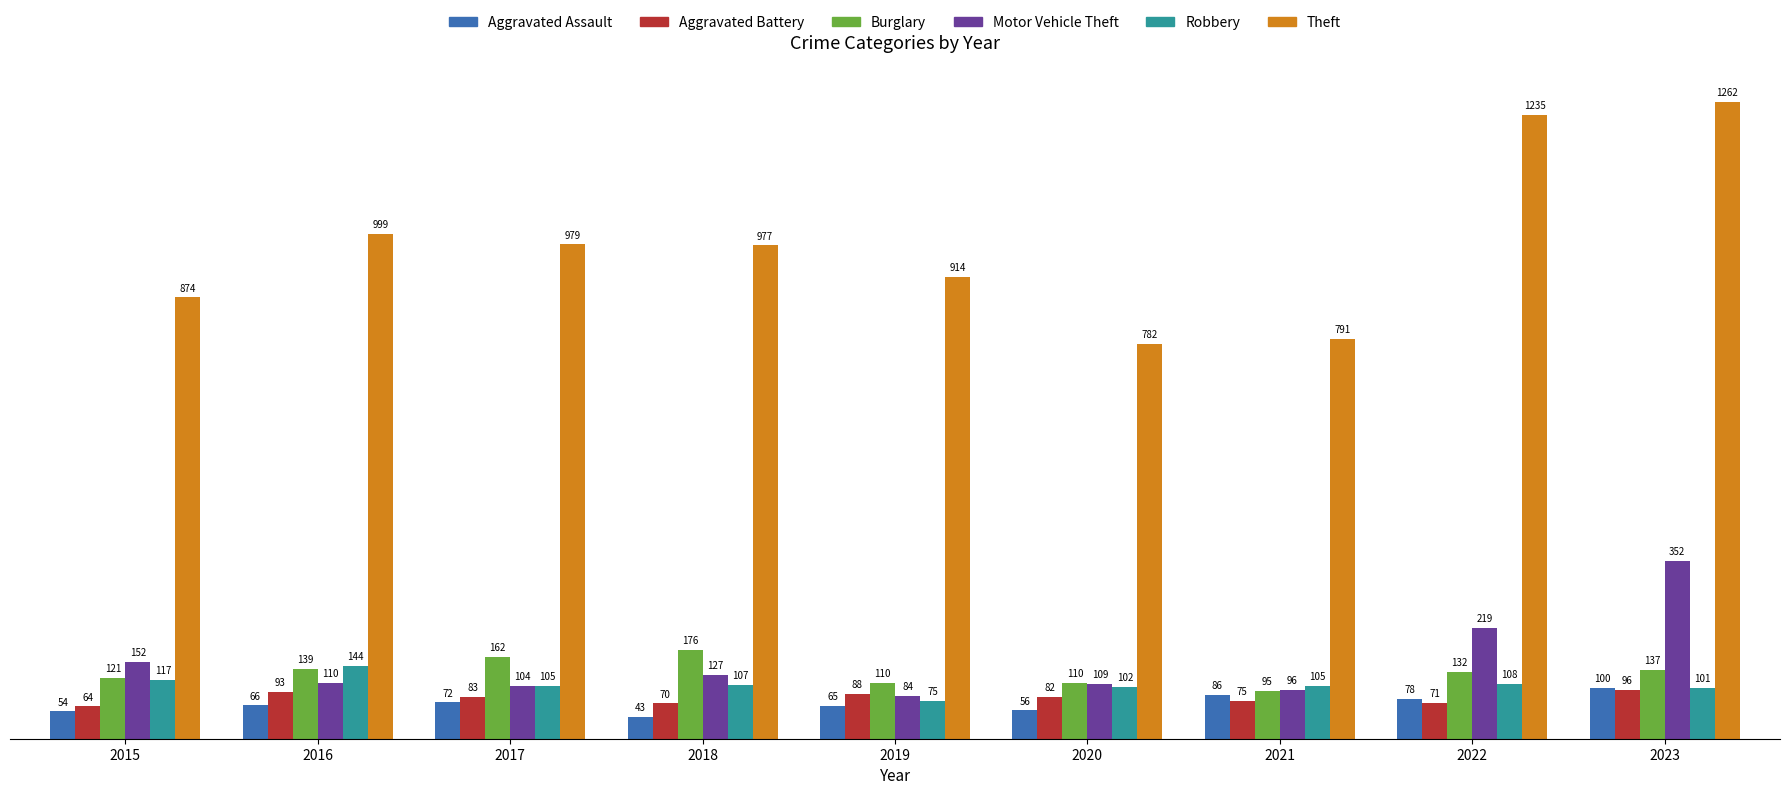

Does the chart contain any negative values?

No